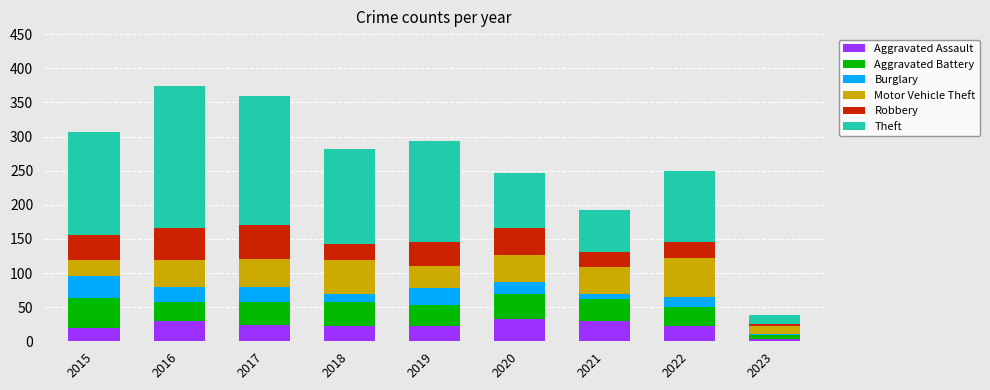

What is the maximum value for Aggravated Assault?

33